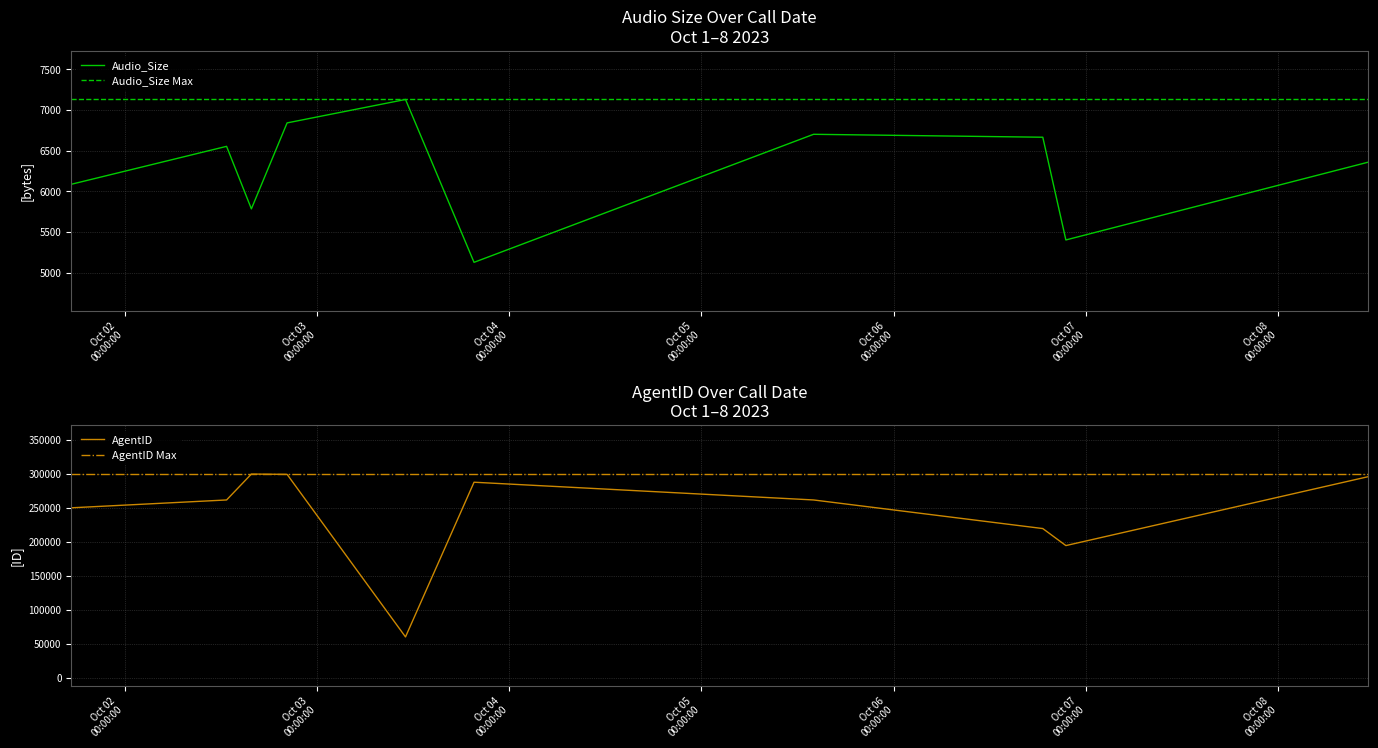

What is the sum of all AgentID values?

2431900